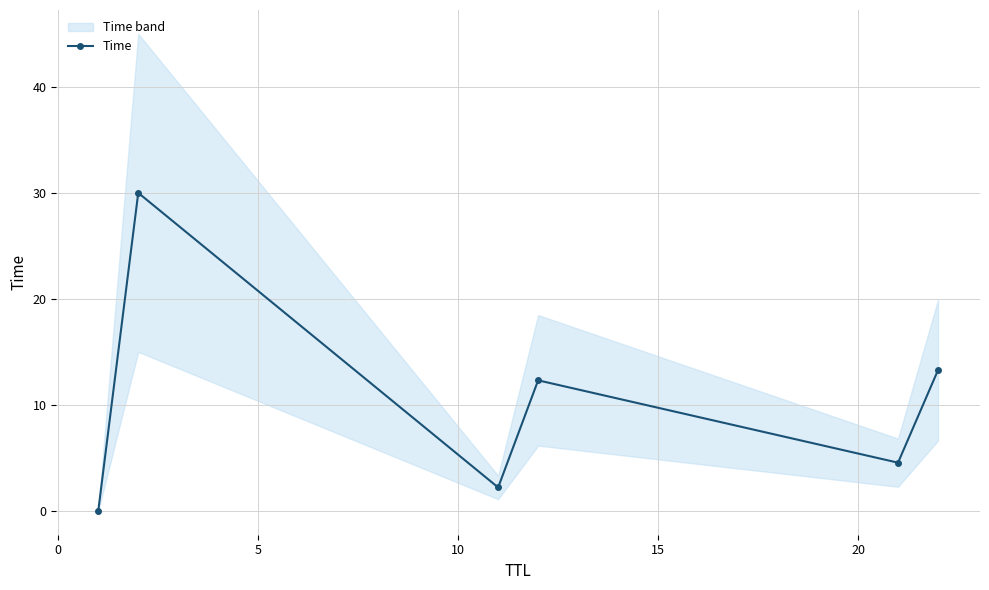

What is the value of the Time point at the 2nd from the left?

30.0